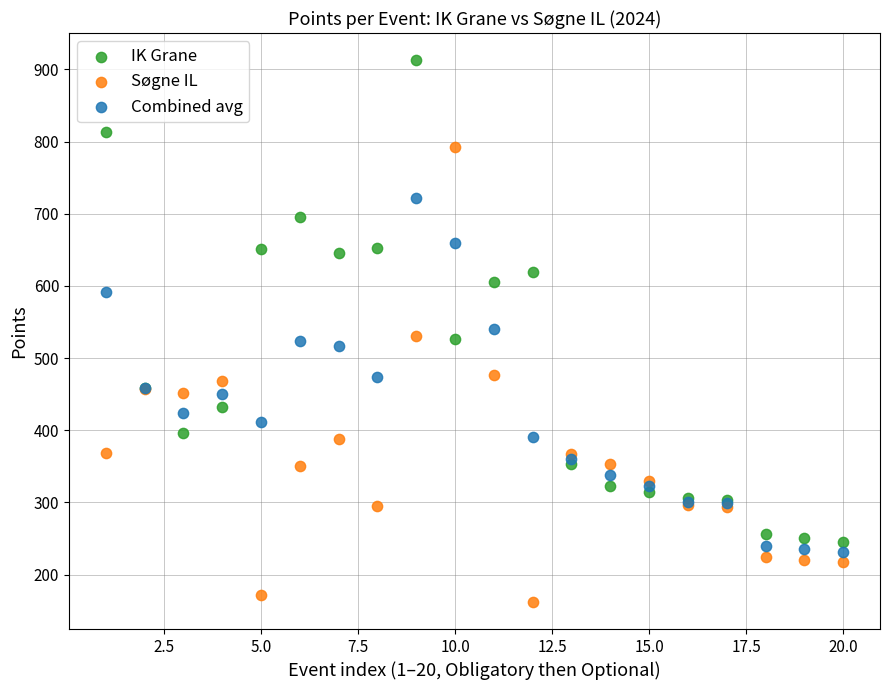

What are all the series names shown in the legend?

IK Grane, Søgne IL, Combined avg